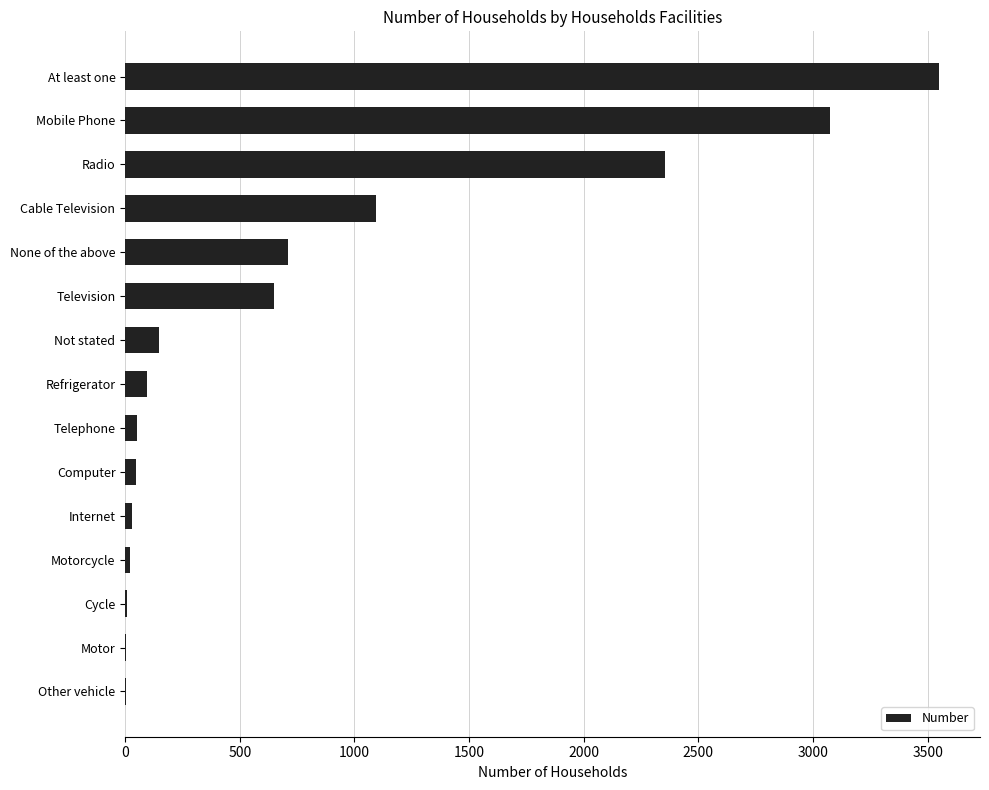

The value at Television is 651. True or false?

True